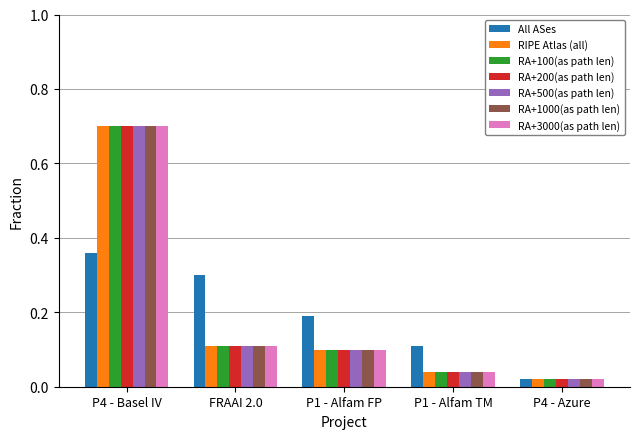

What is the difference between the RA+3000(as path len) values at P4 - Basel IV and P4 - Azure?

0.7